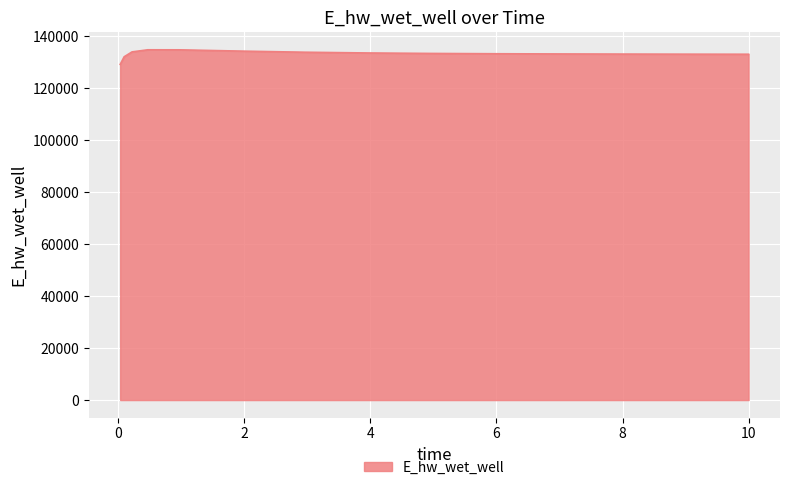

True or false: the data has more than 0 interior local peaks.

True